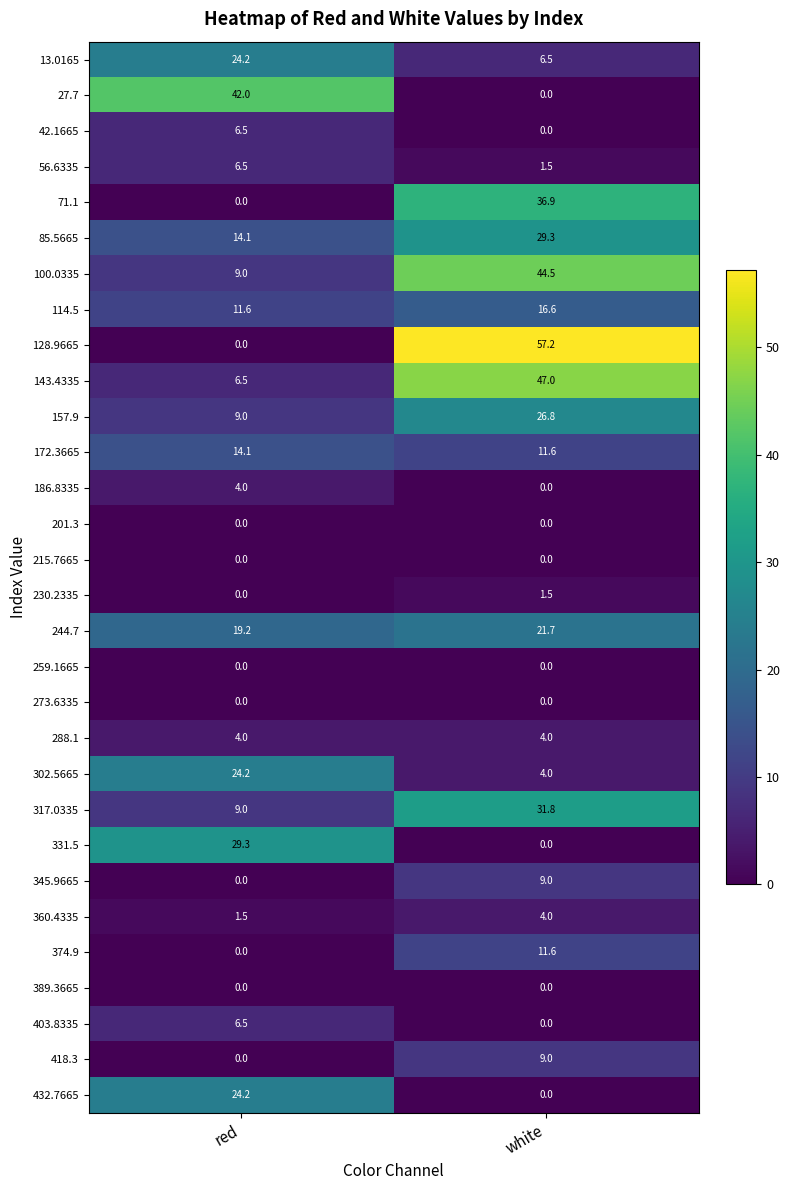

True or false: 331.5 has a value of 29.3 at red.

True